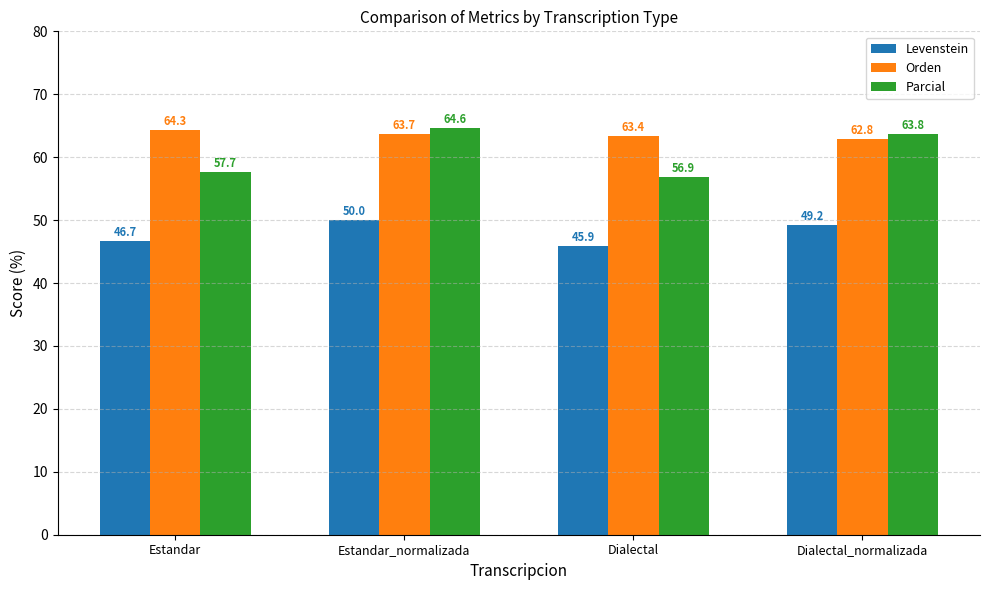

List the series in order of their overall mean, highest first.

Orden, Parcial, Levenstein